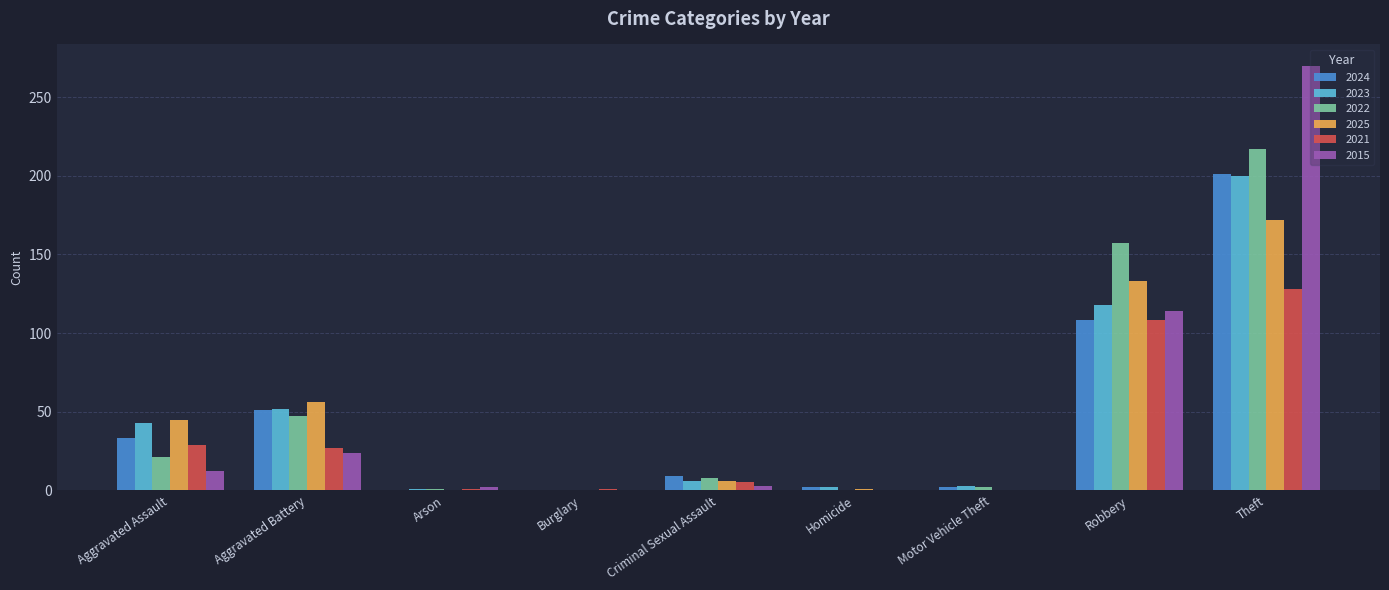

What is the sum of all 2025 values?

413